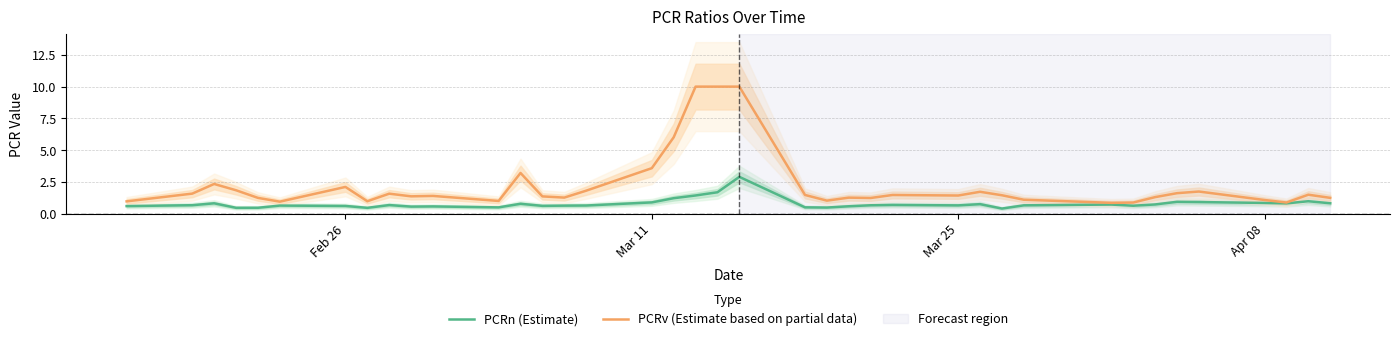

What are all the series names shown in the legend?

PCRn (Estimate), PCRv (Estimate based on partial data)